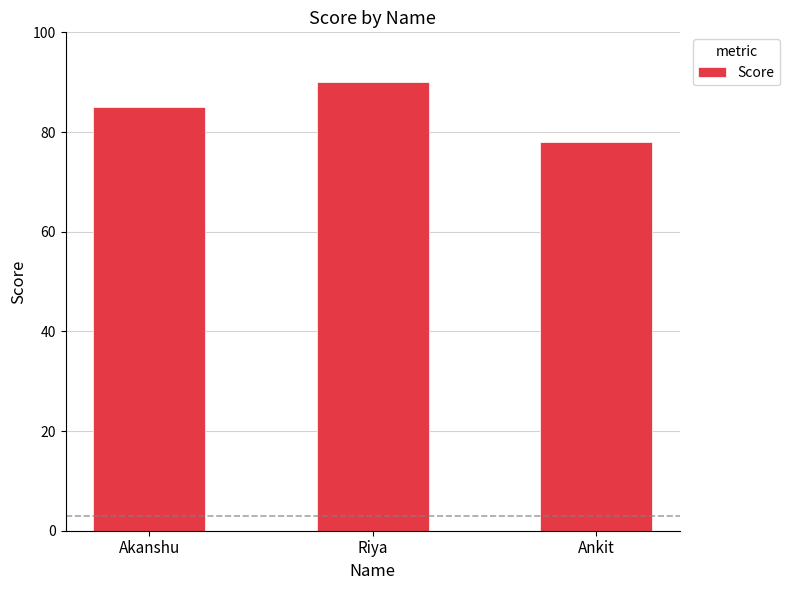

Reading left to right, list all the values displayed in this chart.

85	90	78